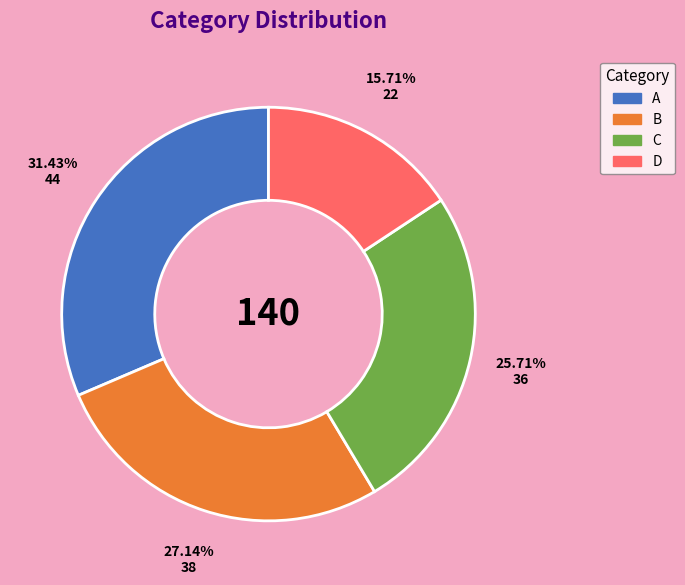

What percentage is the A slice, to the nearest percent?

31%